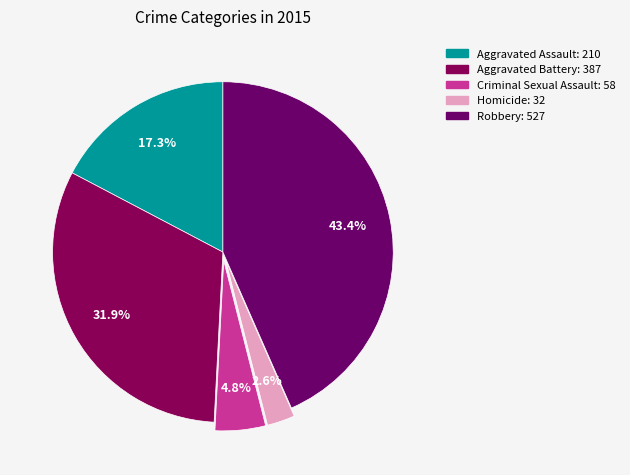

Which category has the smallest portion of the pie?

Homicide